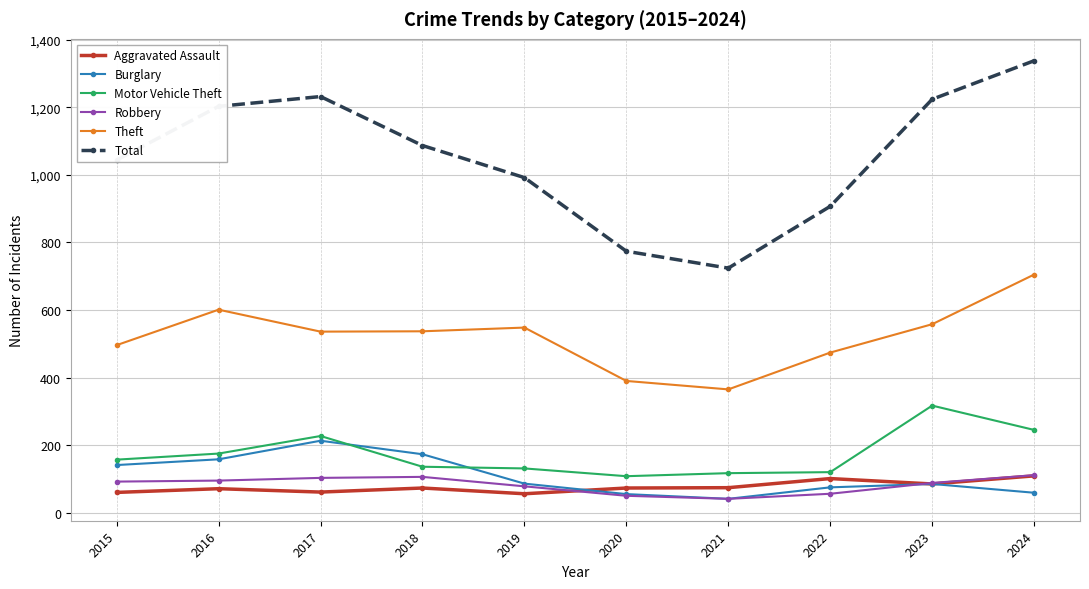

The Burglary series shows 134 at 2017. True or false?

False